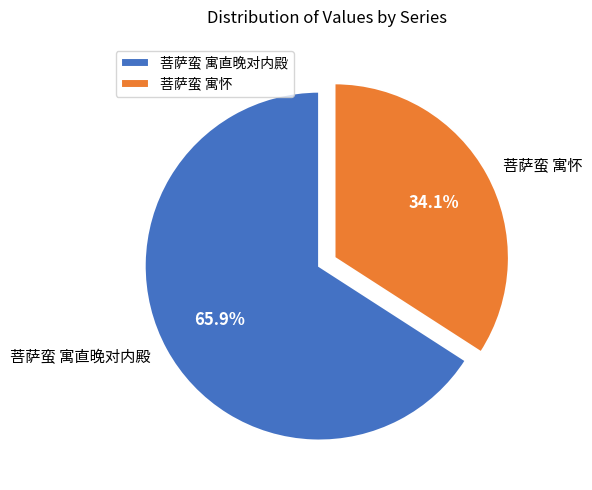

Between 菩萨蛮 寓怀 and 菩萨蛮 寓直晚对内殿, which is larger?

菩萨蛮 寓直晚对内殿